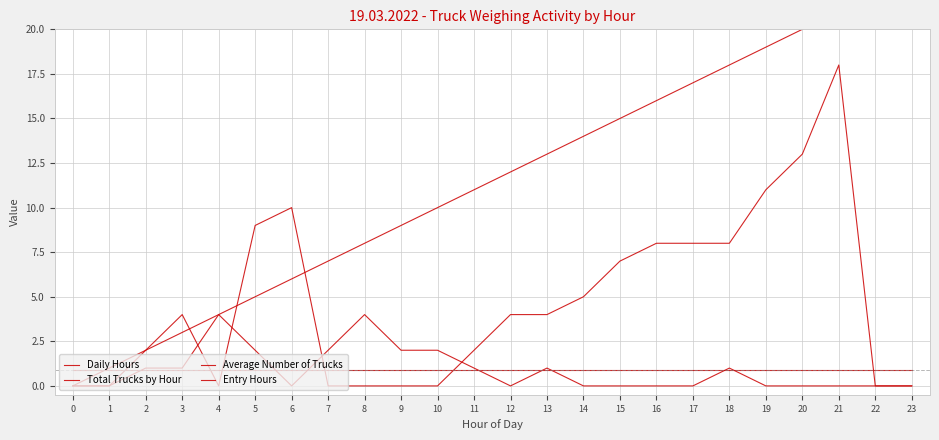

What is the value of the Daily Hours point at the 10th from the left?

9.0